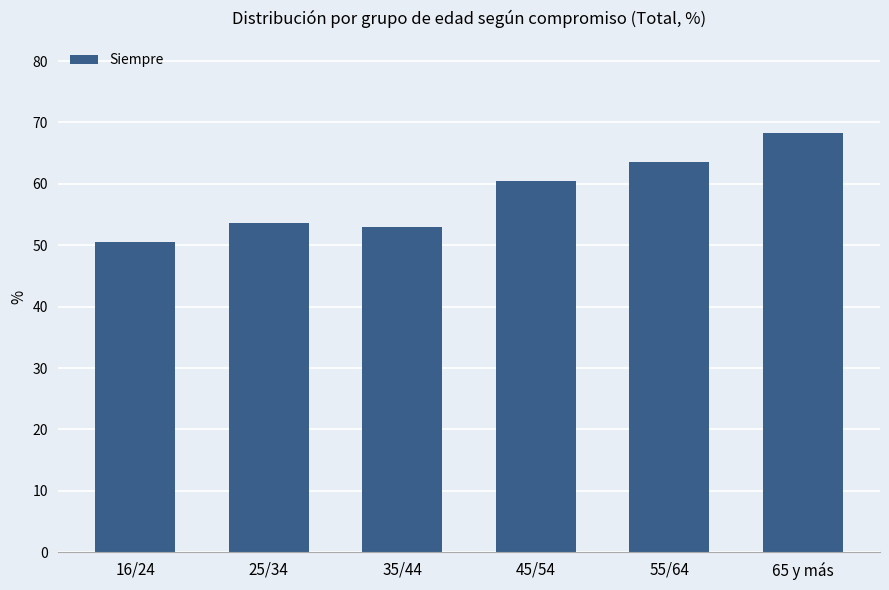

What is the label of the 4th bar from the left?

45/54